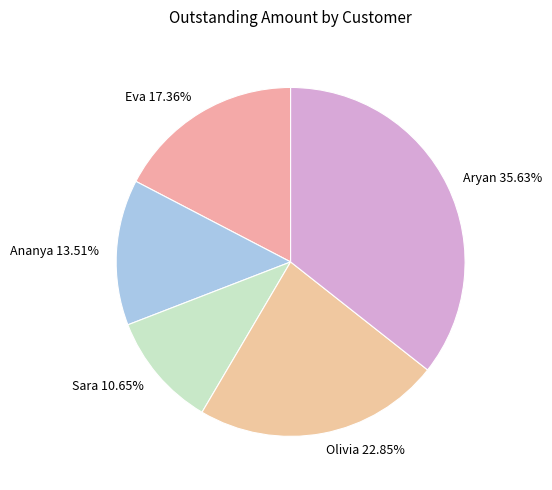

To the nearest percent, what is the difference between the largest and smallest slice percentages?

25%